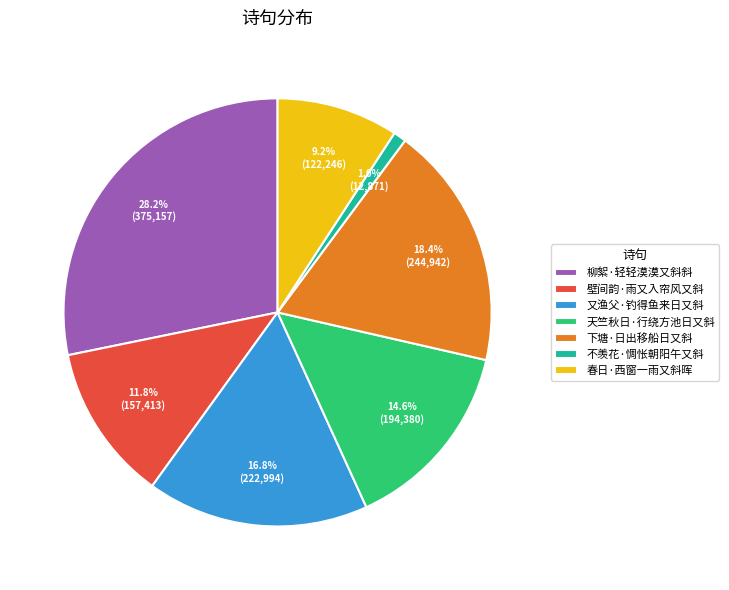

Approximately how many times larger is the value at 又渔父·钓得鱼来日又斜 compared to 下塘·日出移船日又斜?

0.9